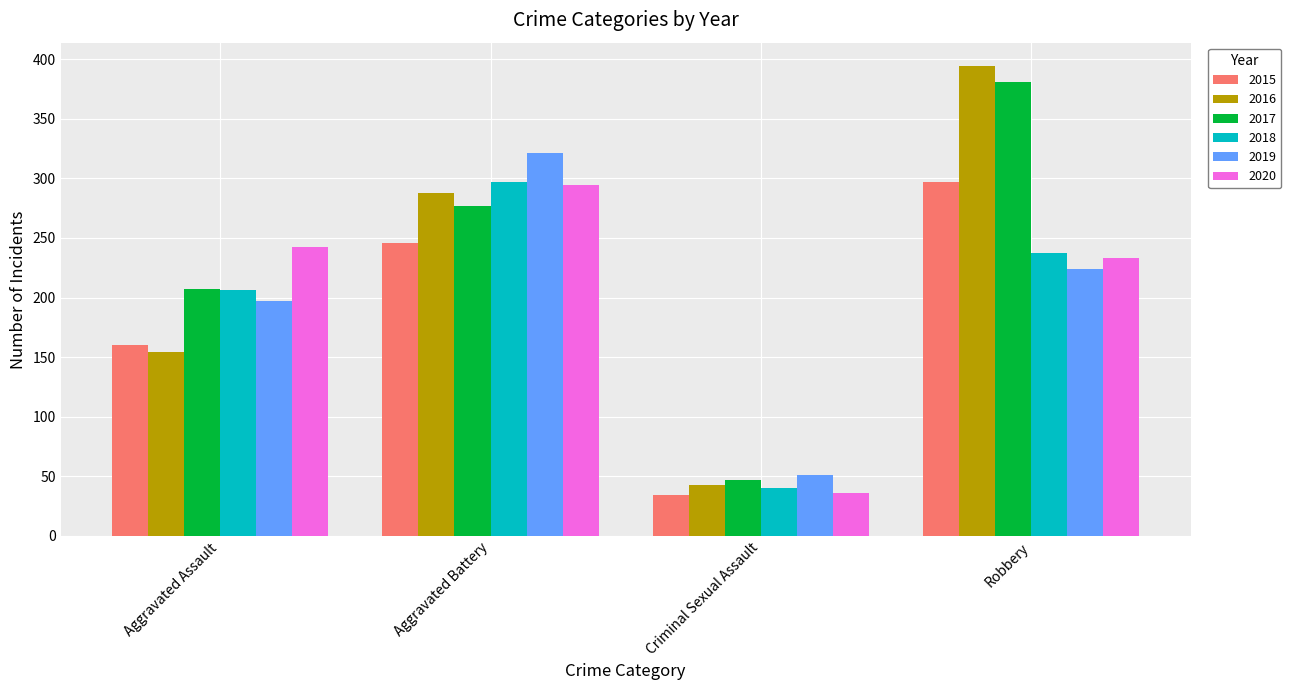

What are all the series names shown in the legend?

2015, 2016, 2017, 2018, 2019, 2020